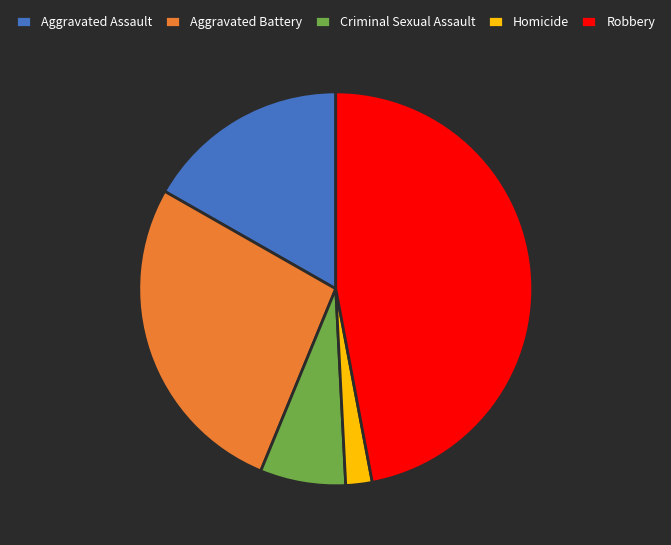

Which slice is the largest?

Robbery